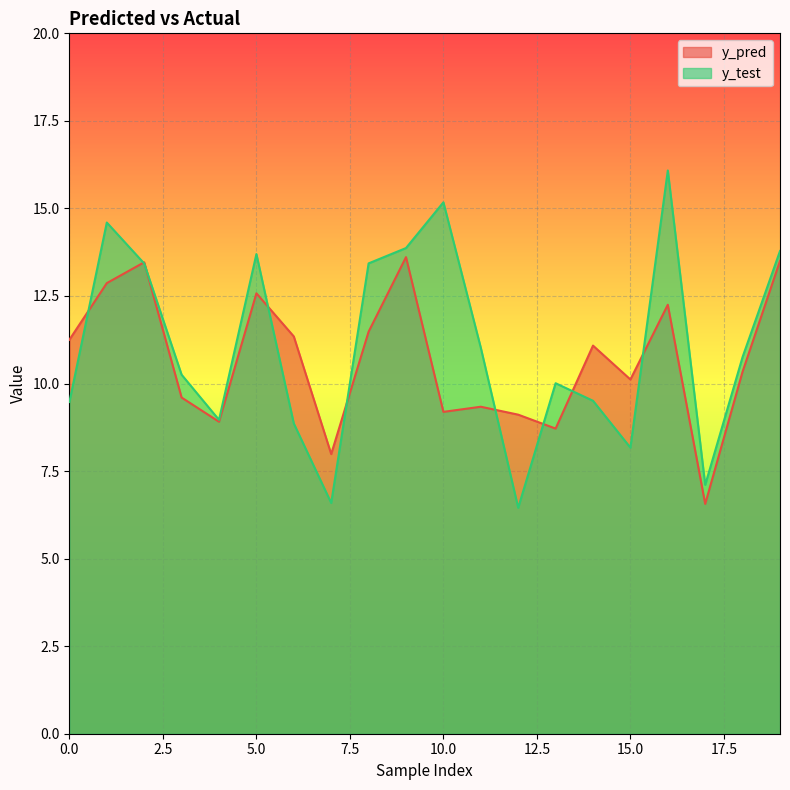

What are all the series names shown in the legend?

y_pred, y_test